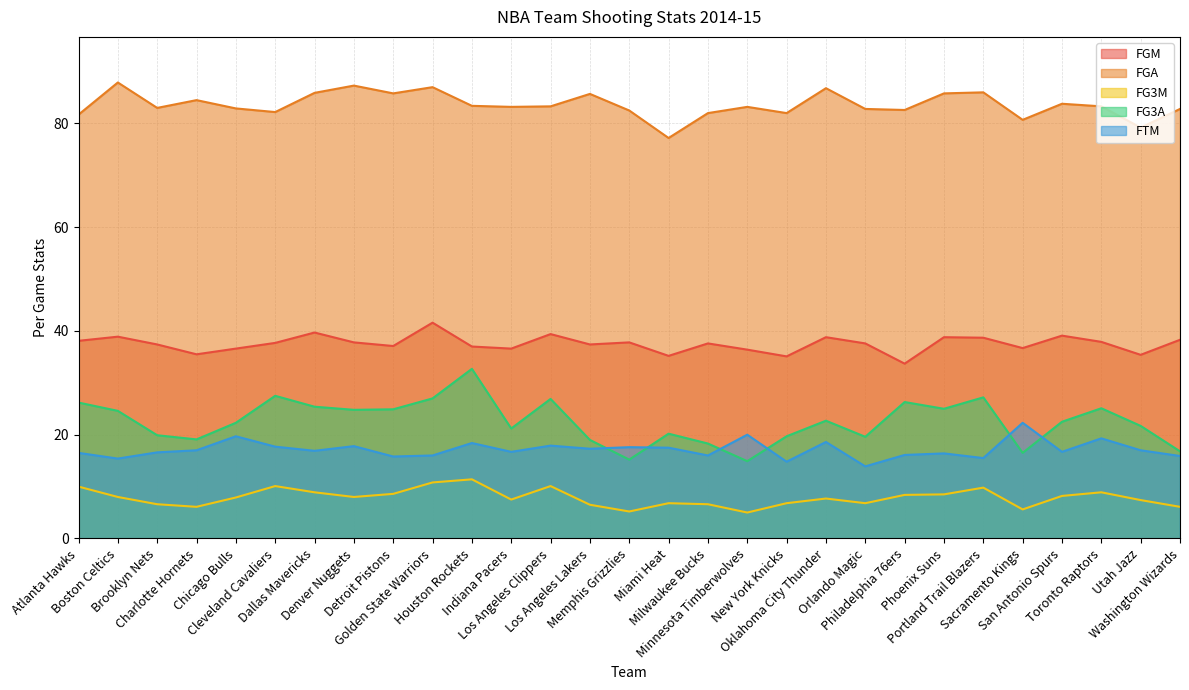

Which series has the largest total across all categories?

FGA